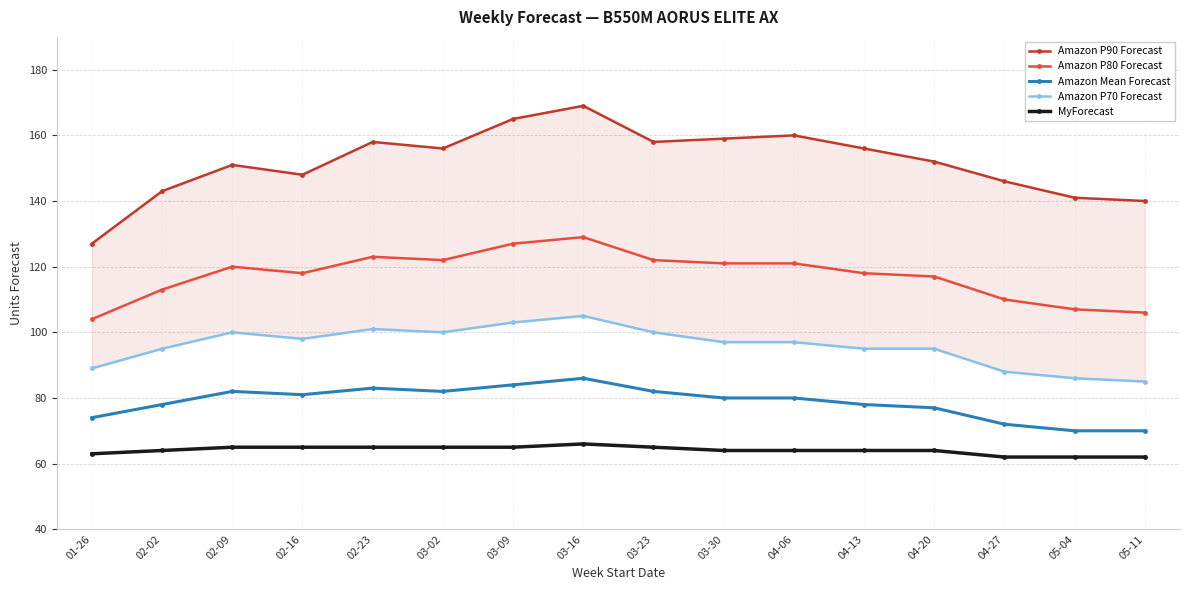

Which category has the highest value in the MyForecast series?

03-16